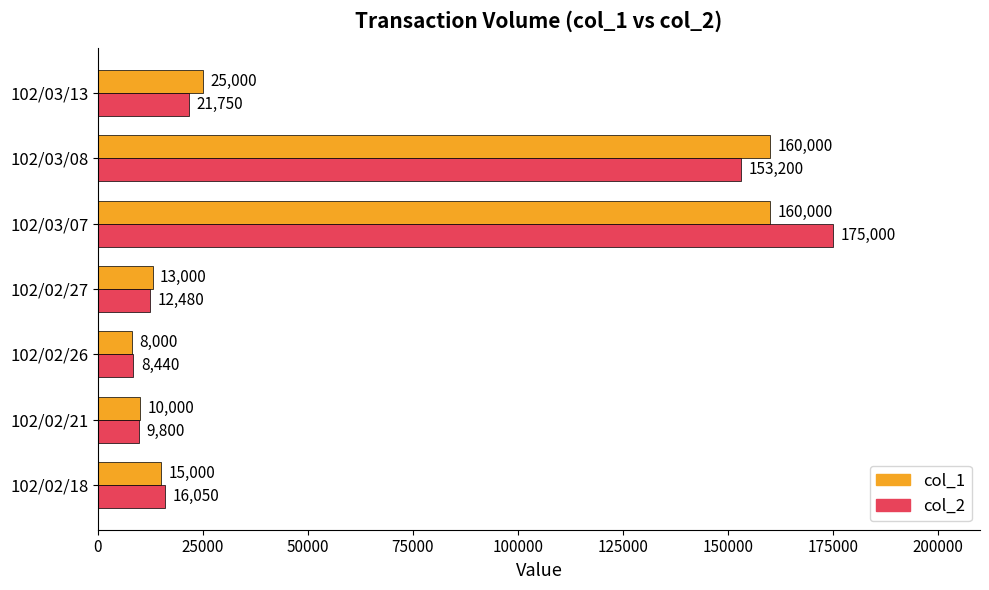

Count the number of data series in this chart.

2